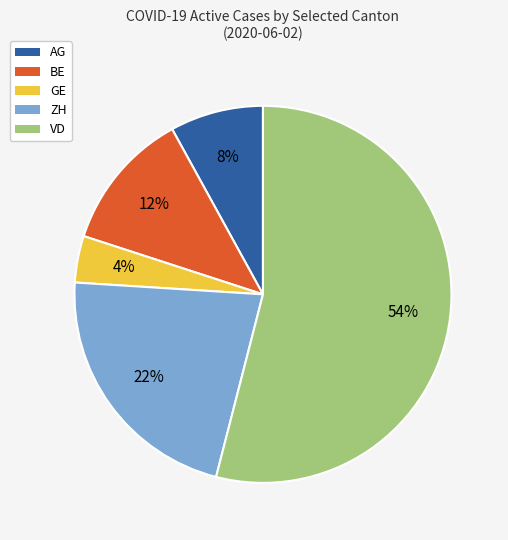

The BE slice represents 20% of the pie. True or false?

False